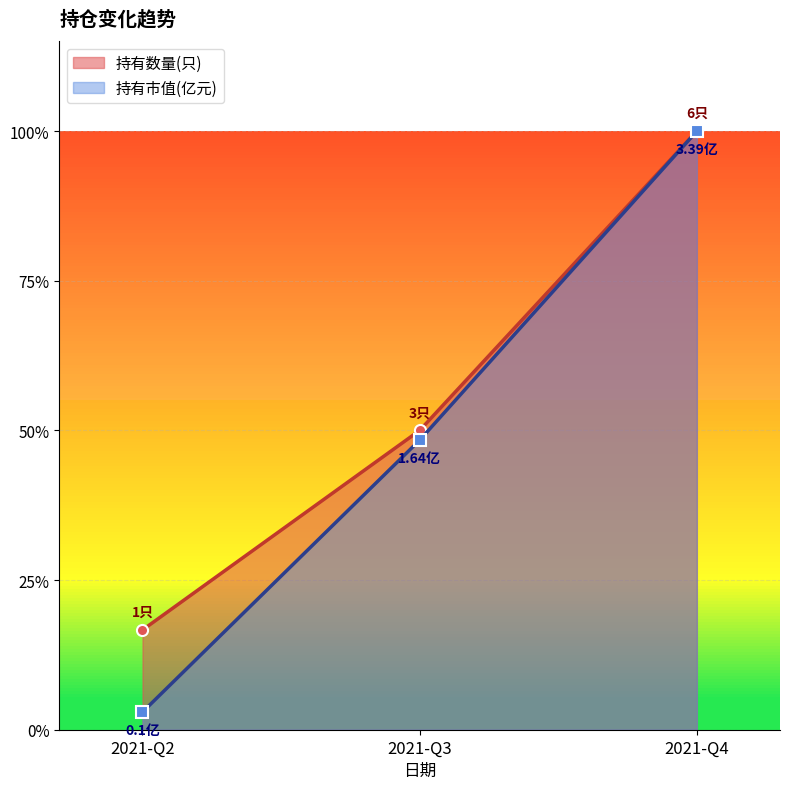

How many lines are shown in the chart?

2